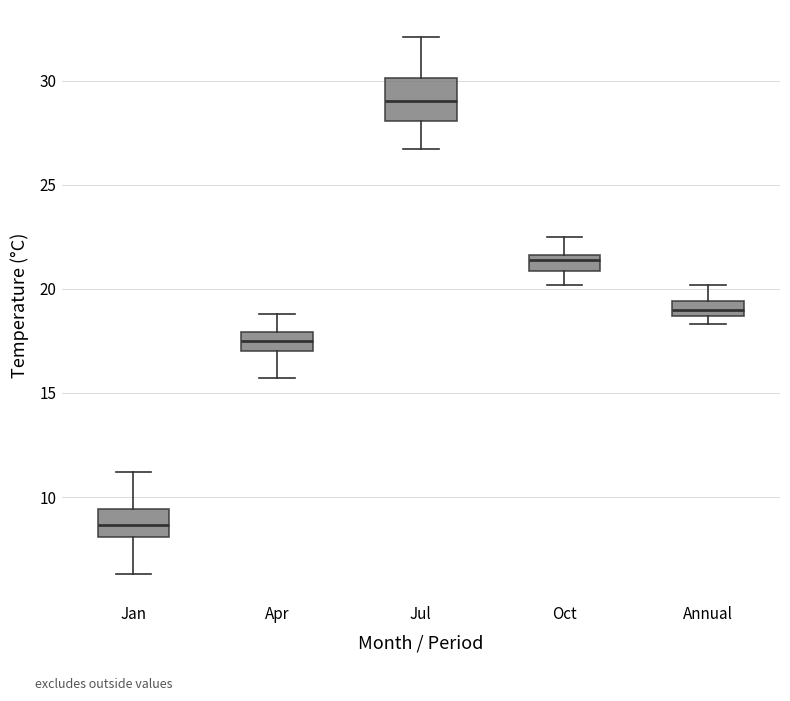

Which box has the lowest median line?

Jan